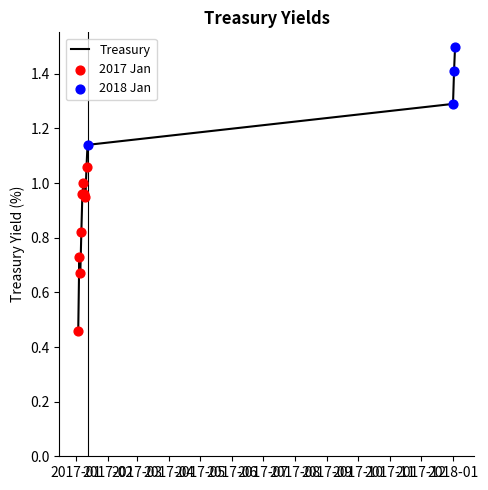

What is the greatest value displayed?

1.5